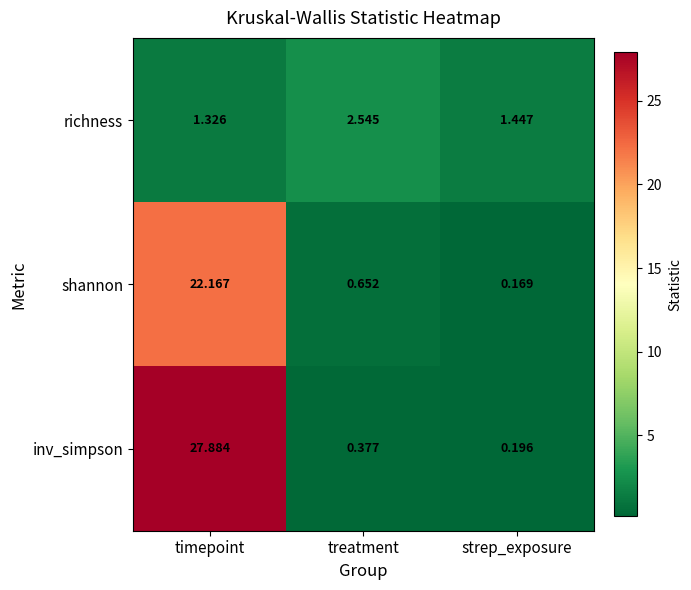

List the series in order of their overall mean, highest first.

inv_simpson, shannon, richness